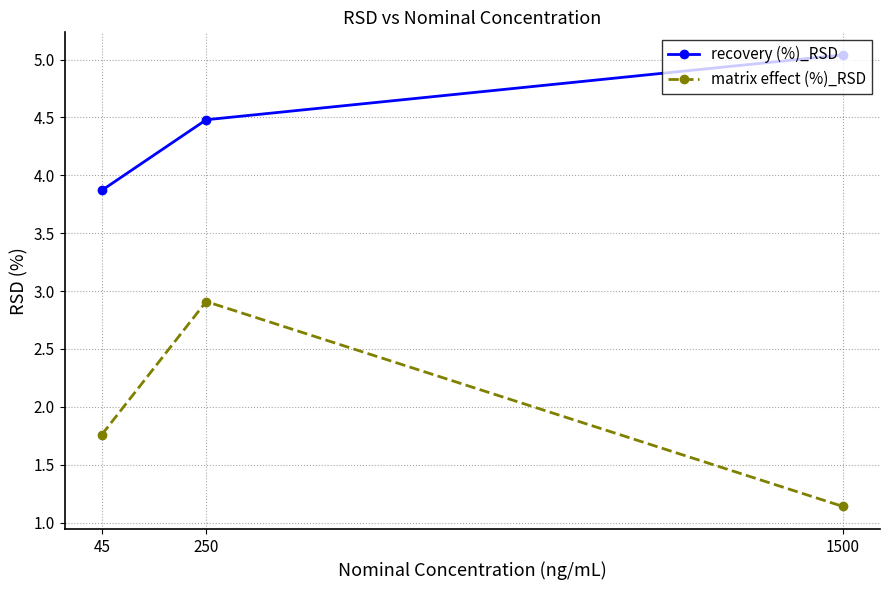

At how many categories does at least one series exceed 4?

2